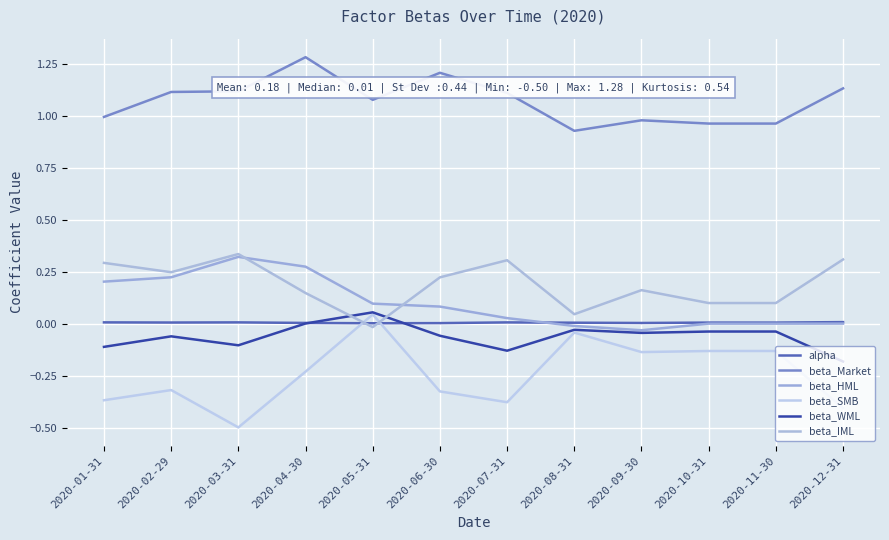

True or false: beta_WML and beta_IML cross at least once.

True